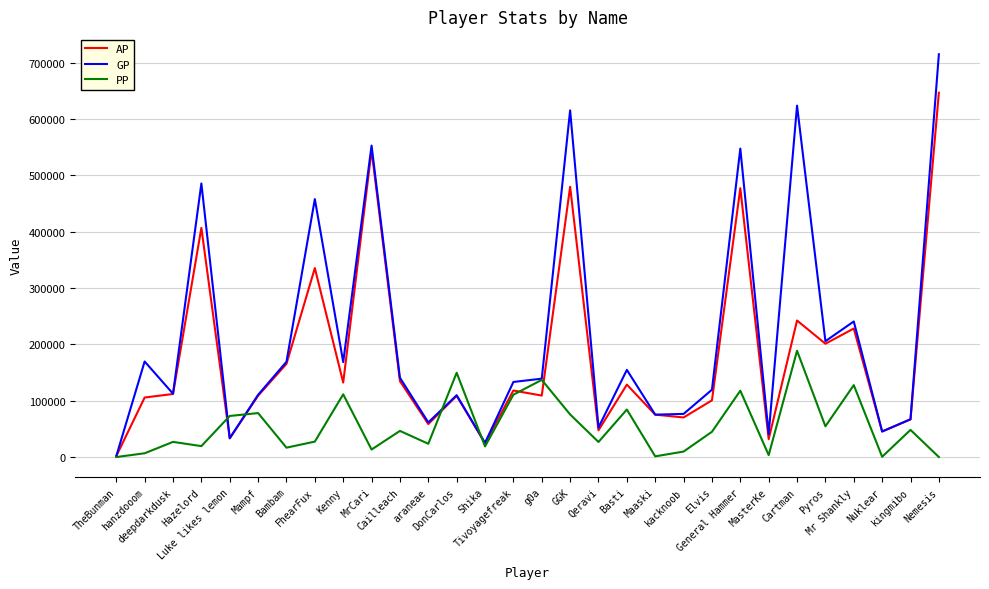

List the series in order of their peak value, lowest first.

PP, AP, GP